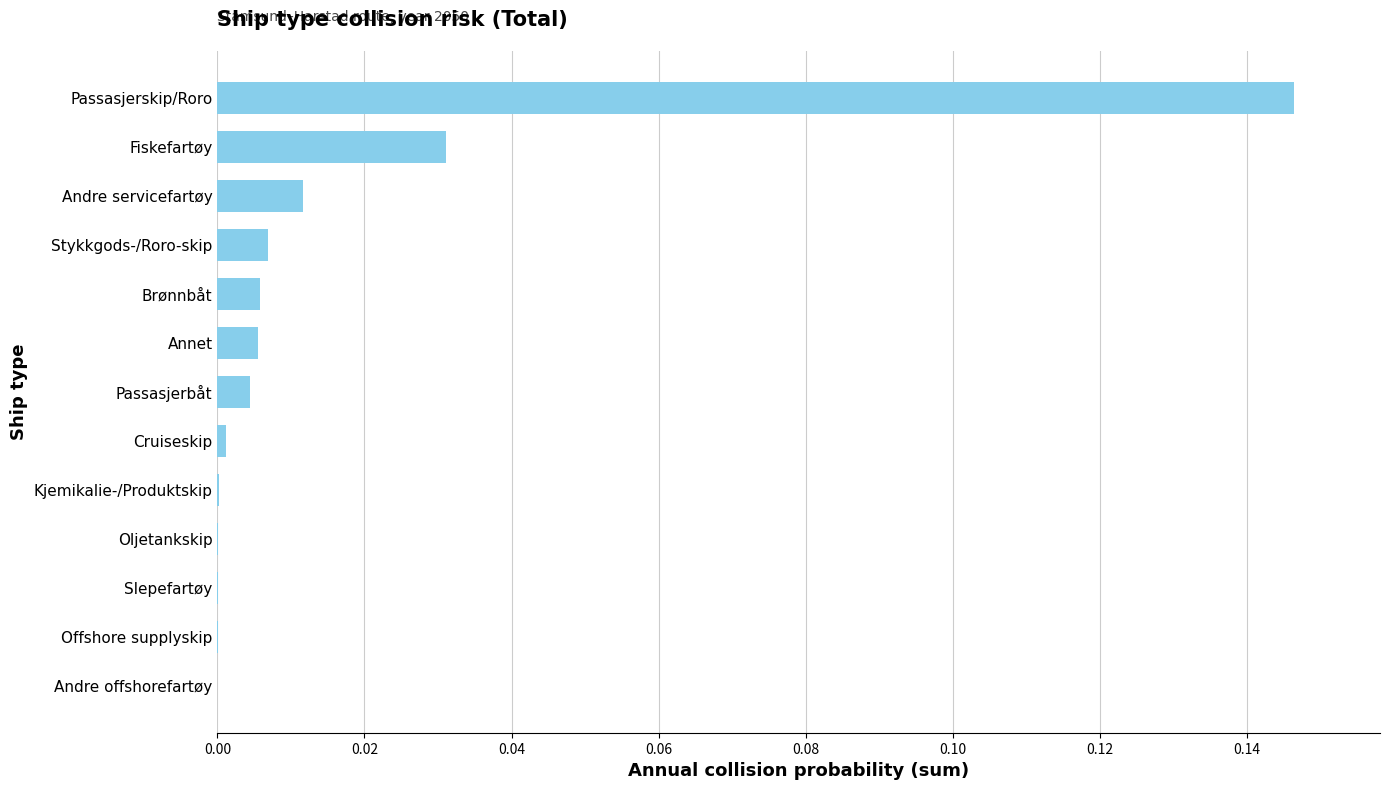

Which has a higher value, Kjemikalie-/Produktskip or Passasjerbåt?

Passasjerbåt